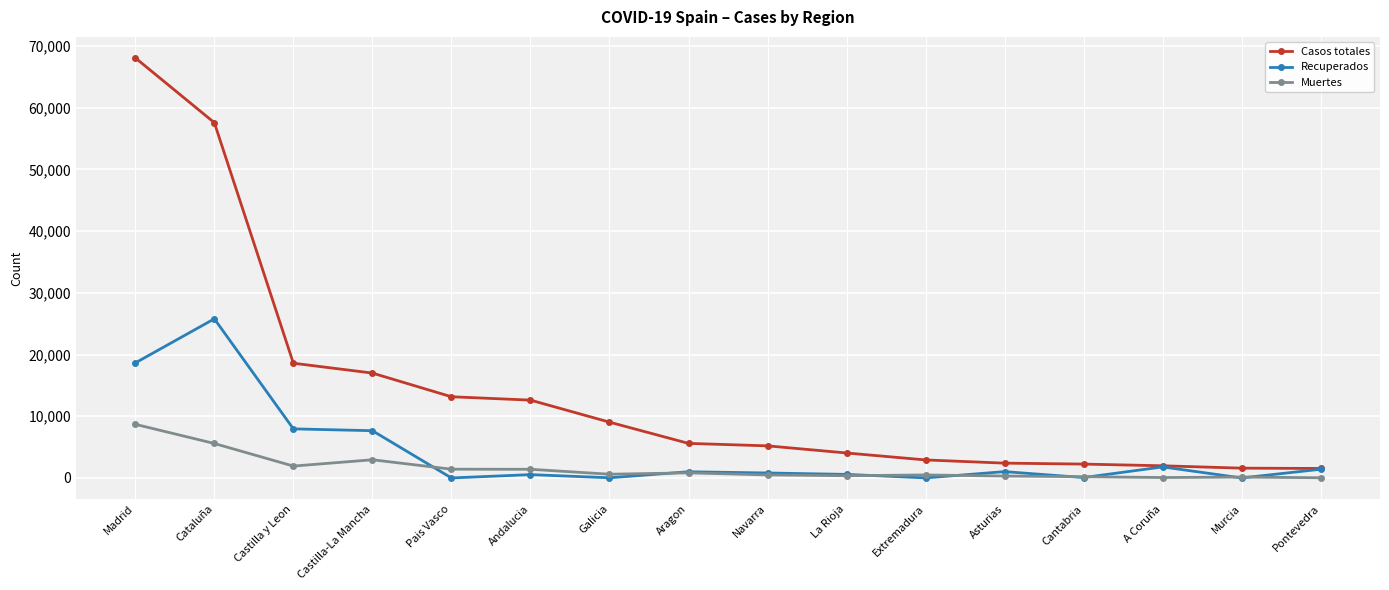

How many values in the Muertes series are below 604?

8